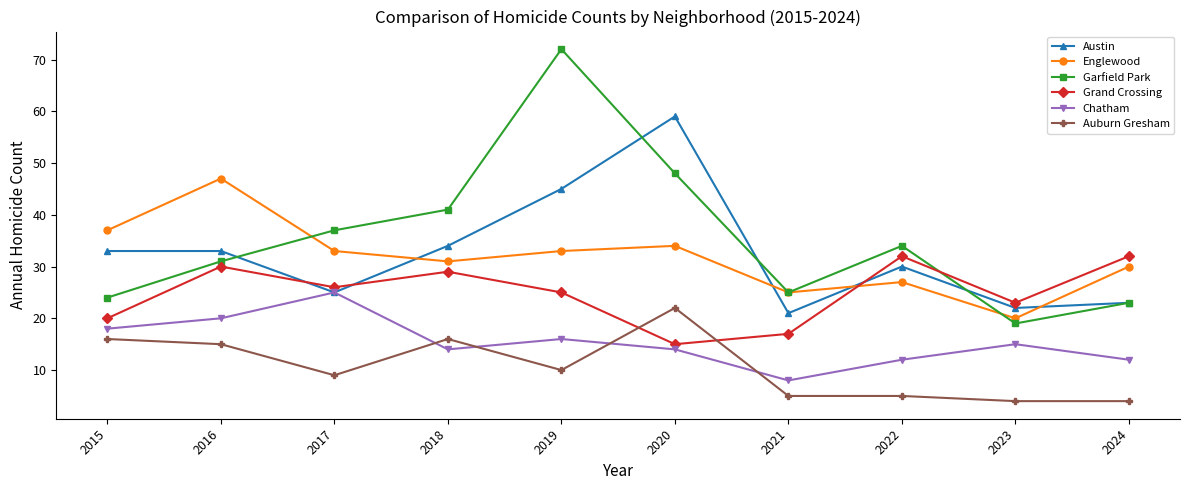

Which series changed the most between 2016 and 2017?

Englewood